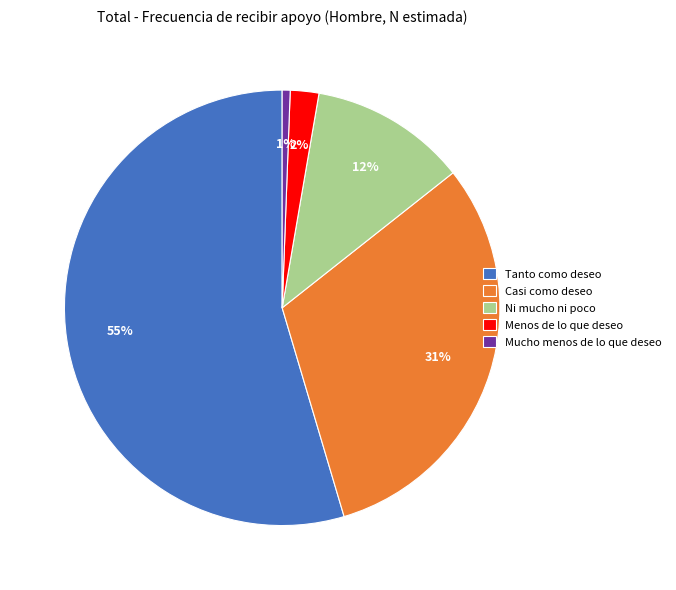

How many segments does this pie chart have?

5